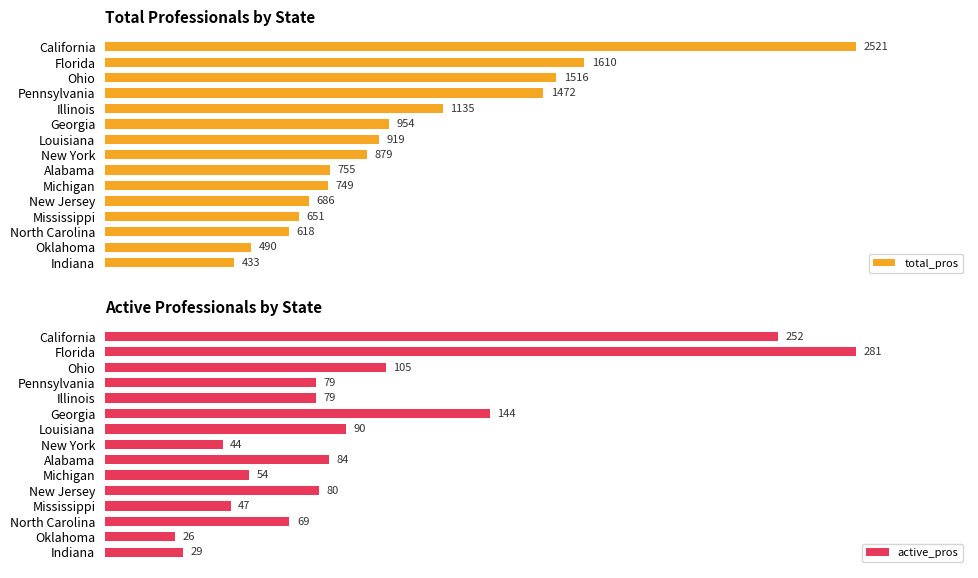

Where is active_pros nearest to the value 153?

Georgia